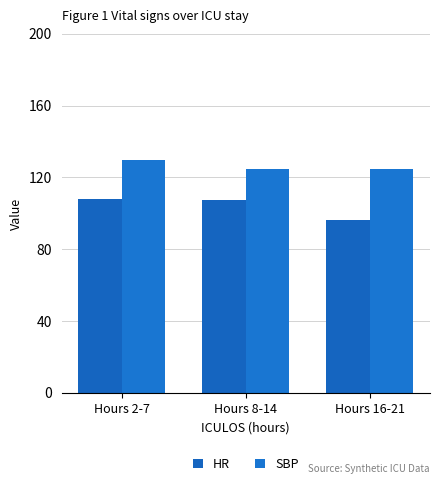

Is the value of HR at Hours 2-7 greater than the value of SBP at Hours 2-7?

No